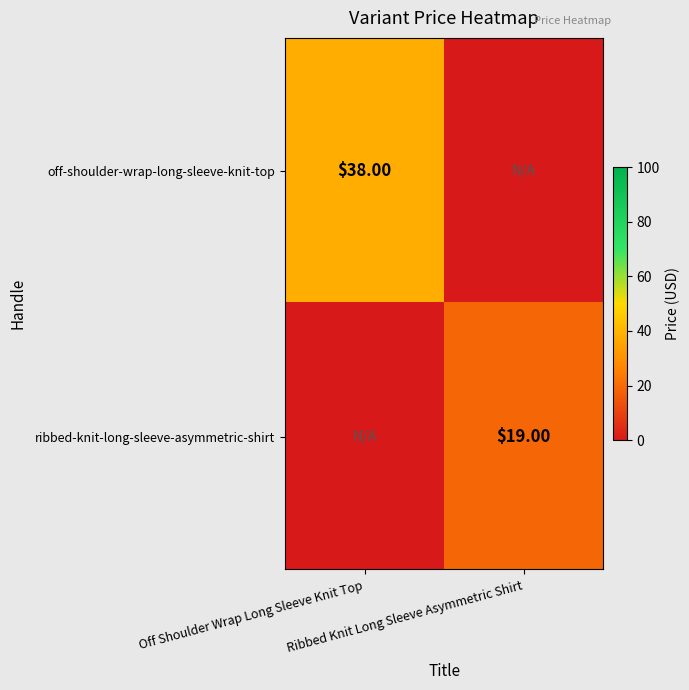

At which category is the sum across all series the highest?

Off Shoulder Wrap Long Sleeve Knit Top